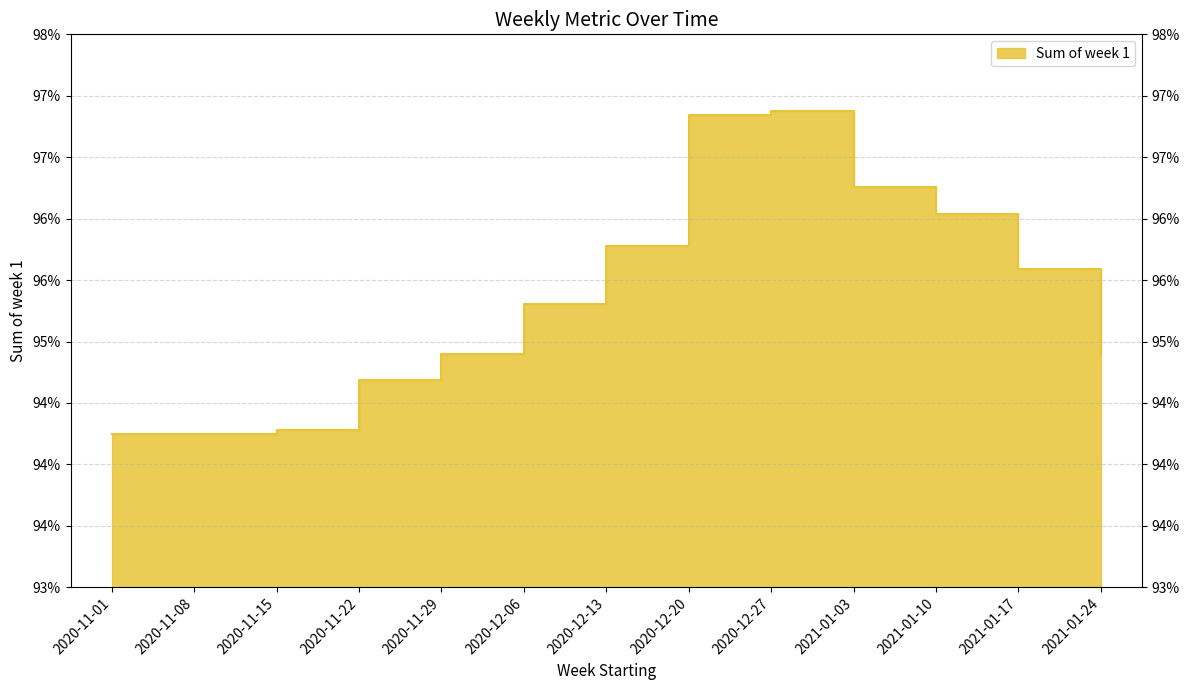

What is the sum of the values at 2020-11-29 and 2020-11-22?

1.9